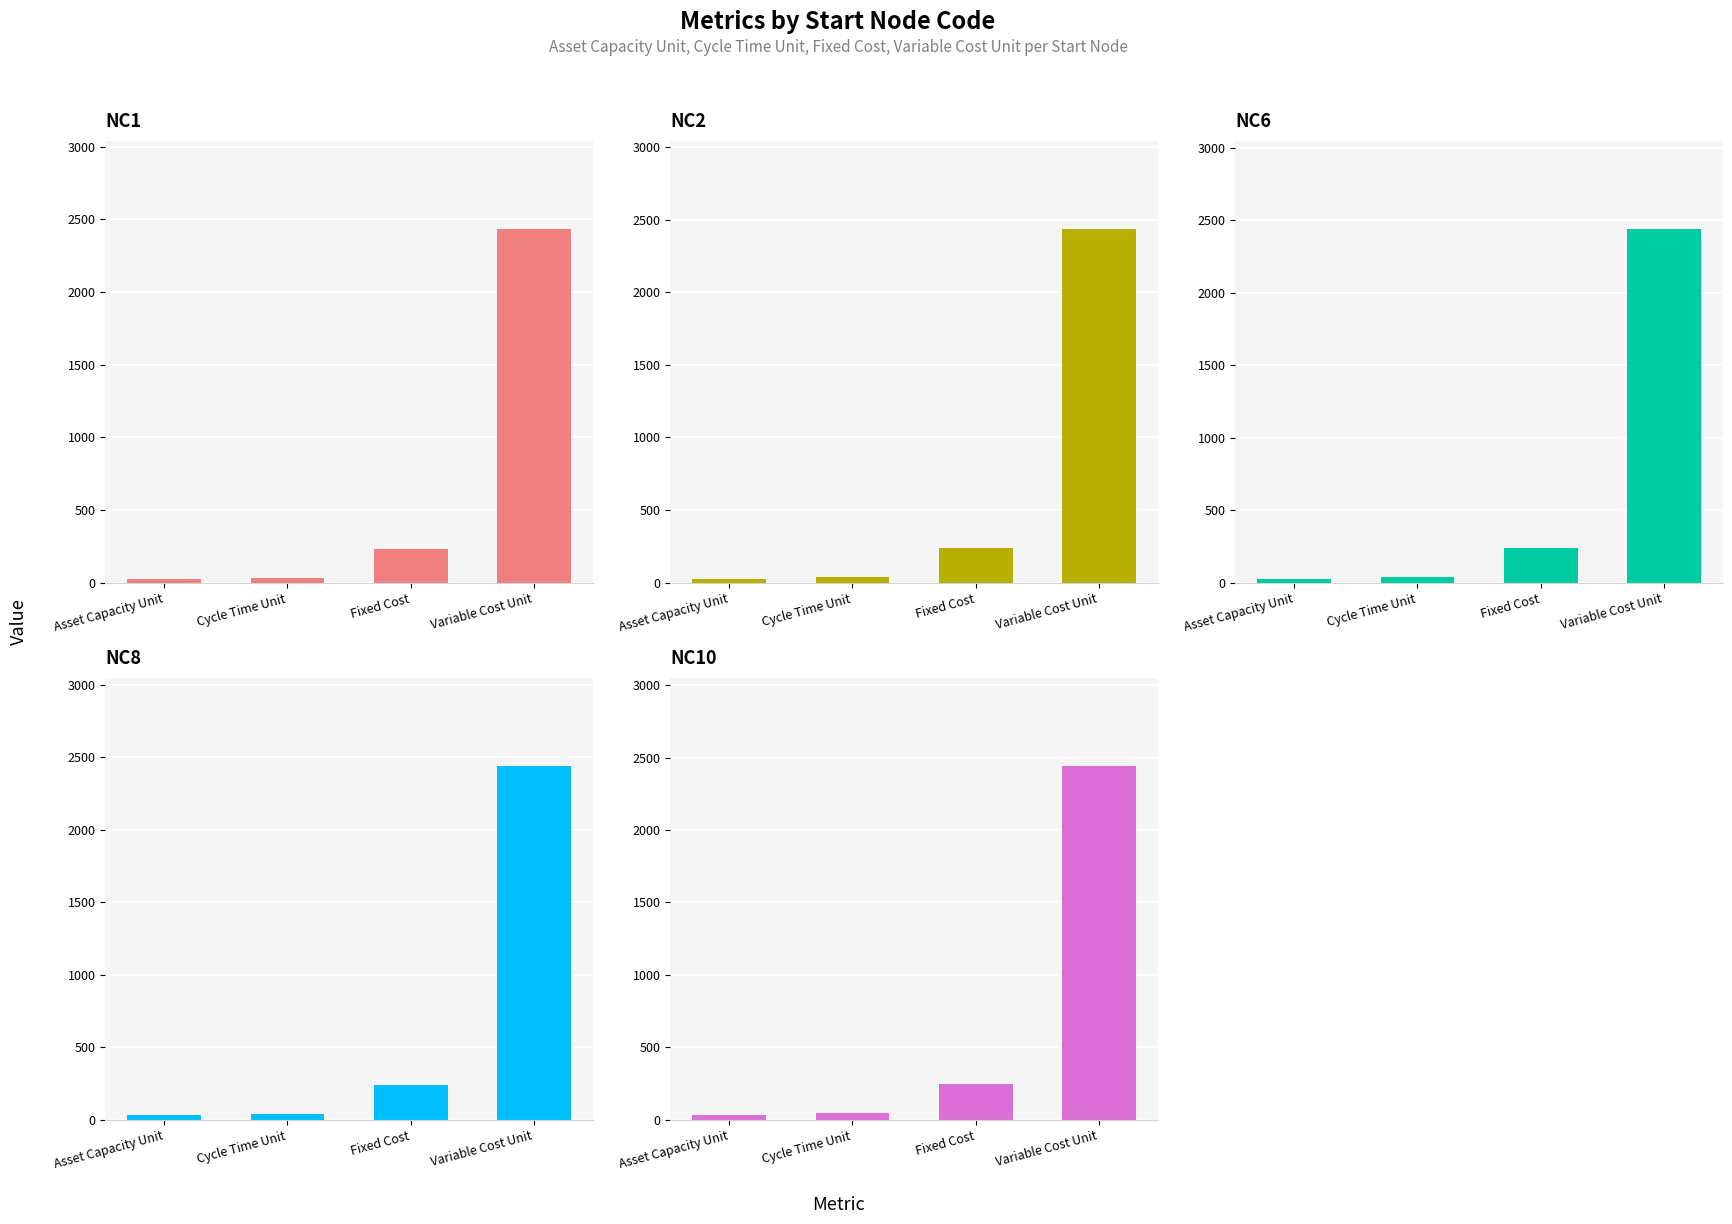

Which series changed the most between Asset Capacity Unit and Fixed Cost?

NC1